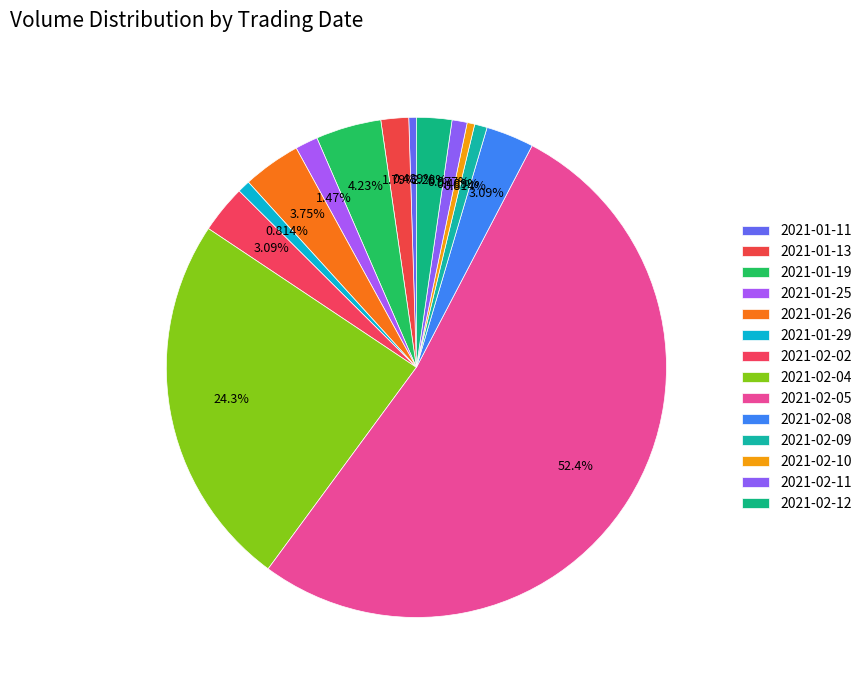

Which slice is the largest?

2021-02-05